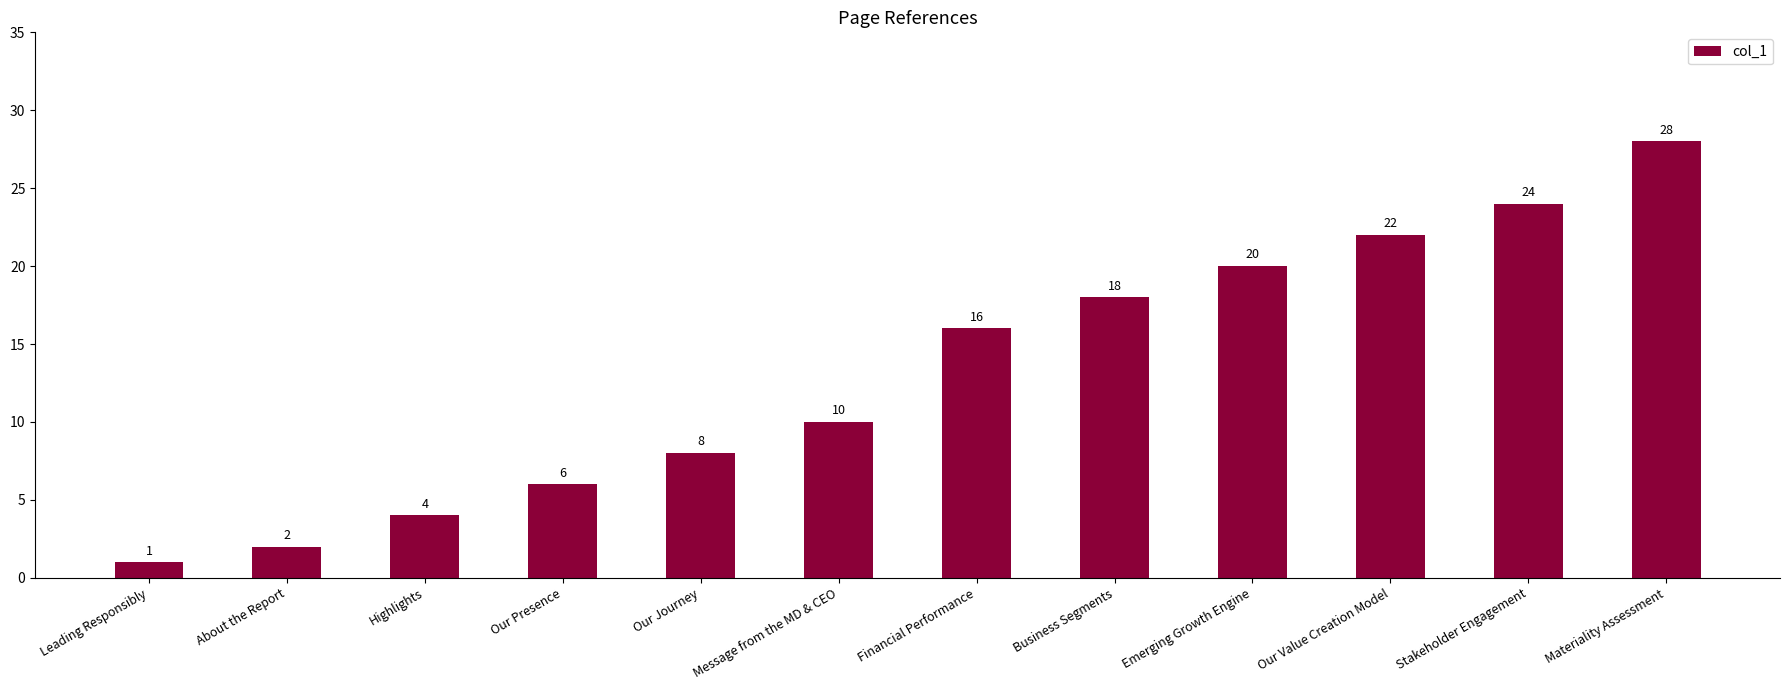

Does the chart contain any negative values?

No